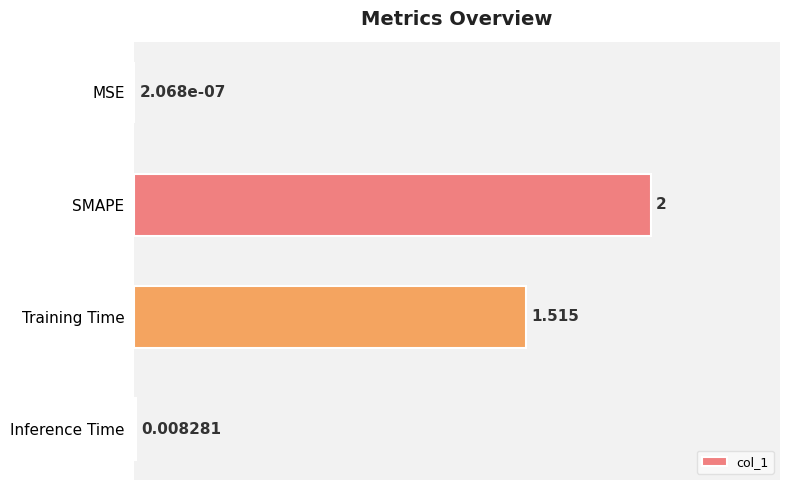

Between MSE and Inference Time, which is larger?

Inference Time